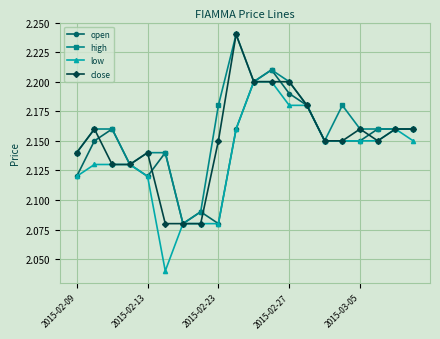

Count the low values in the range 2 to 3.

20